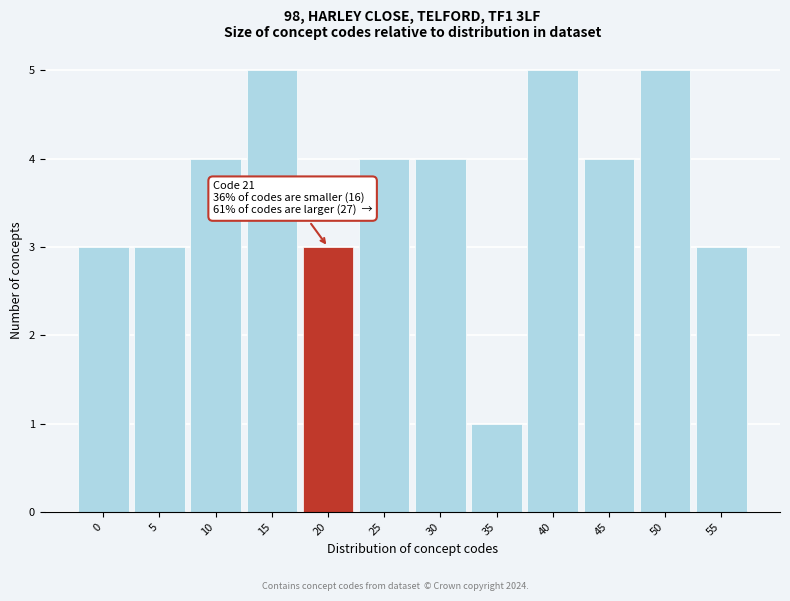

Reading right to left, extract all data points from this chart.

55=3	50=5	45=4	40=5	35=1	30=4	25=4	20=3	15=5	10=4	5=3	0=3